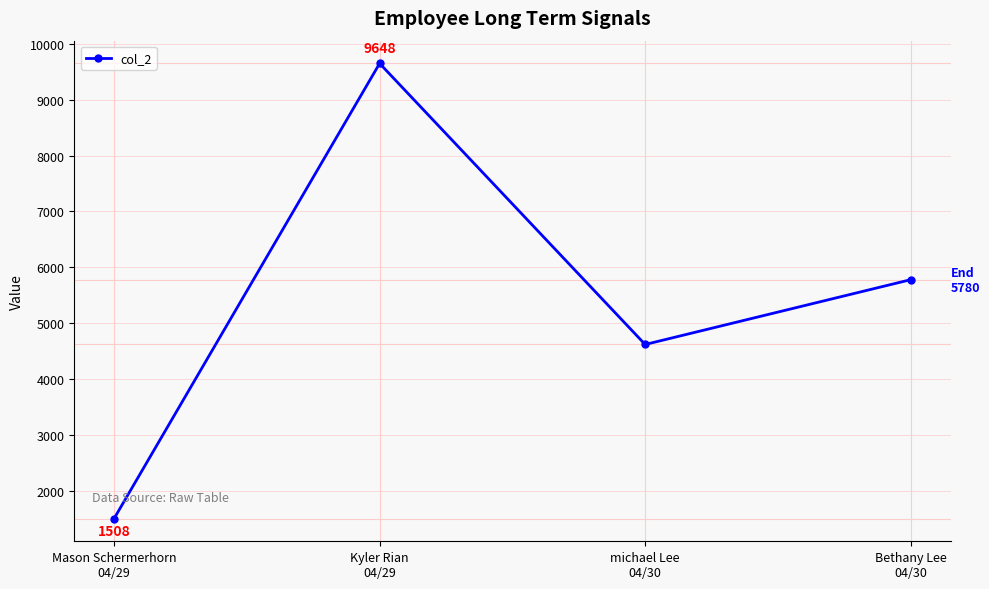

How many lines are shown in the chart?

1